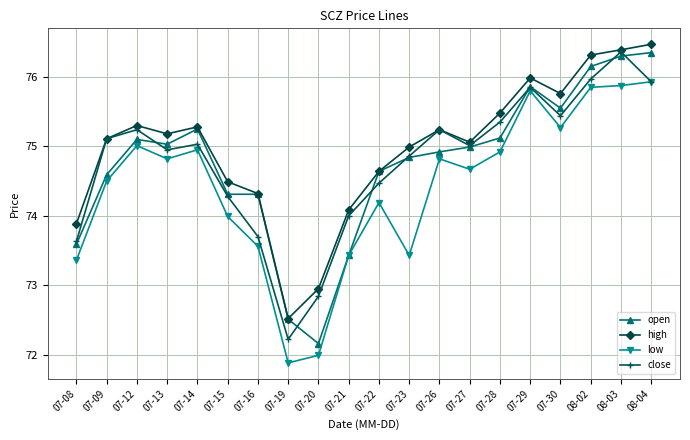

What is the sum of all high values?

1499.5